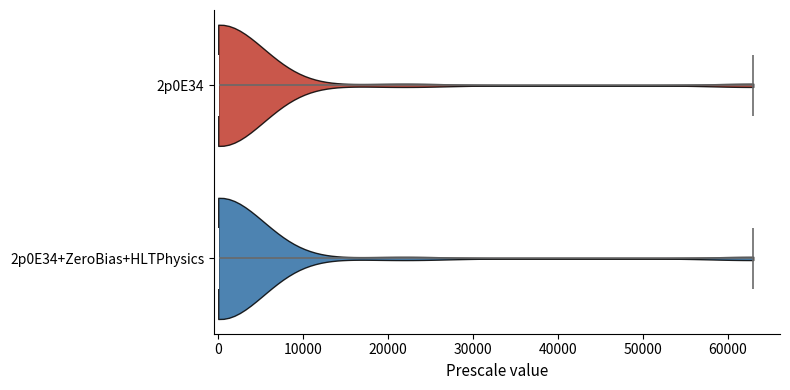

Reading bottom to top, read every violin against the x-axis: where its median line is, and the lowest and highest points it reaches. The values are not printed on the chart, so give them approximately, as read against the axis.

2p0E34+ZeroBias+HLTPhysics: median line 0, lowest point 0, highest point 63000
2p0E34: median line 0, lowest point 0, highest point 63000